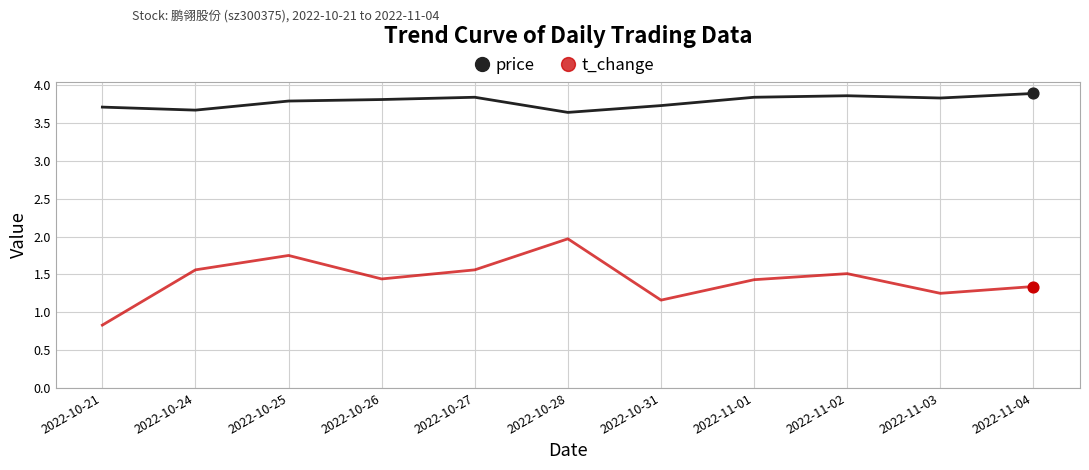

Which series has the largest total across all categories?

price